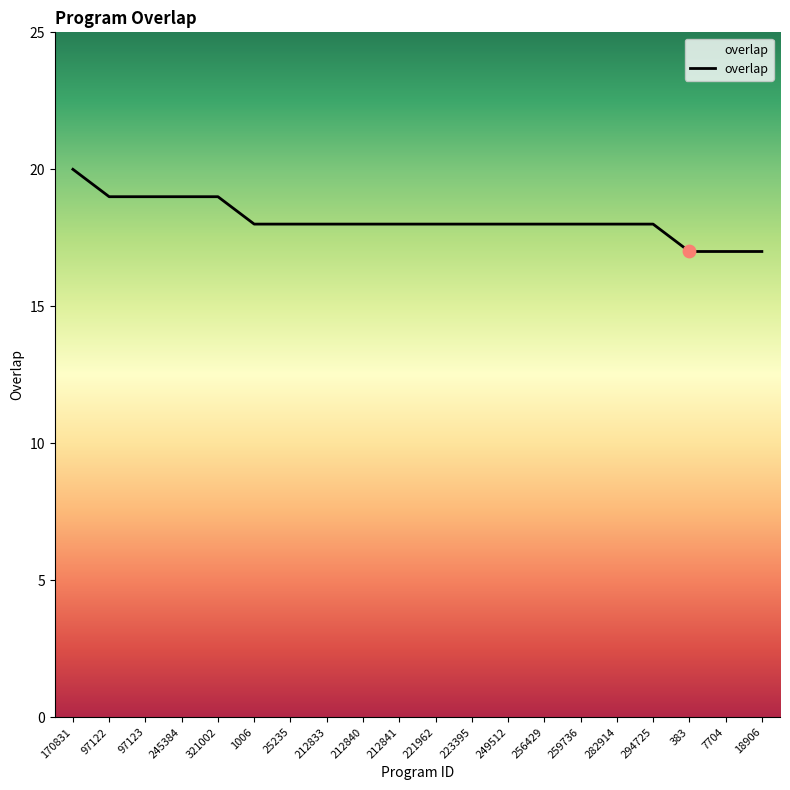

Approximately how many times larger is the value at 282914 compared to 294725?

1.0